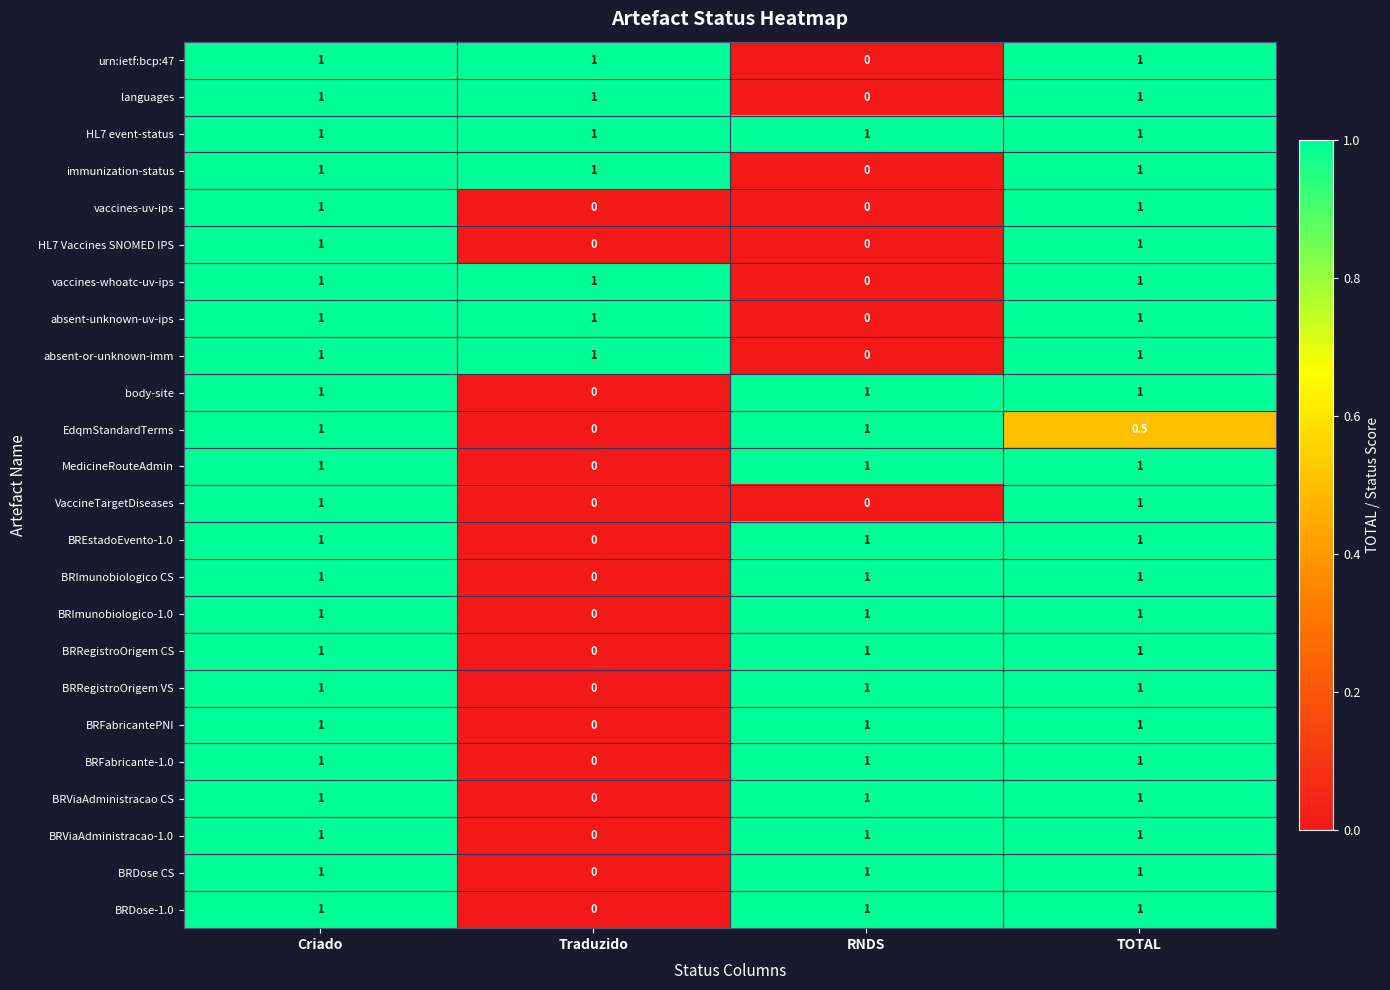

What is the lowest value of the HL7 event-status series?

1.0